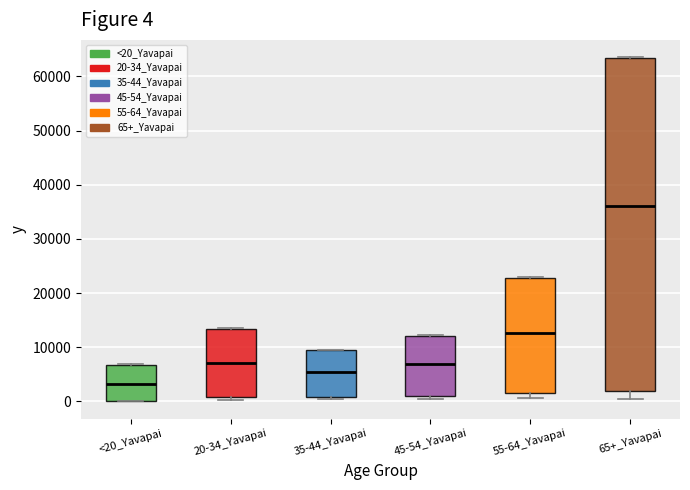

Which box is the tallest, from its lower edge to its upper edge?

65+_Yavapai